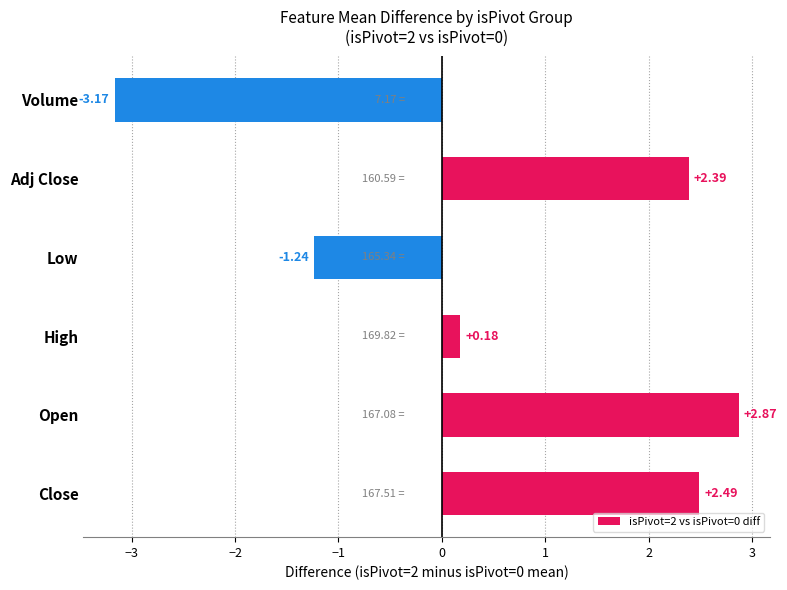

Rank the categories by value from highest to lowest.

Open, Close, Adj Close, High, Low, Volume